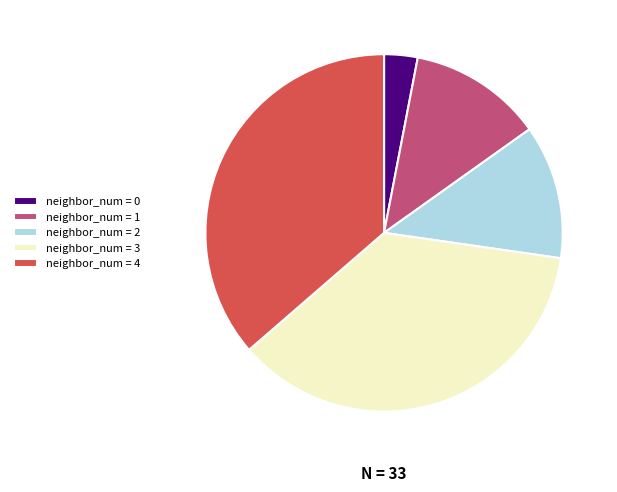

The neighbor_num = 2 slice represents 2% of the pie. True or false?

False